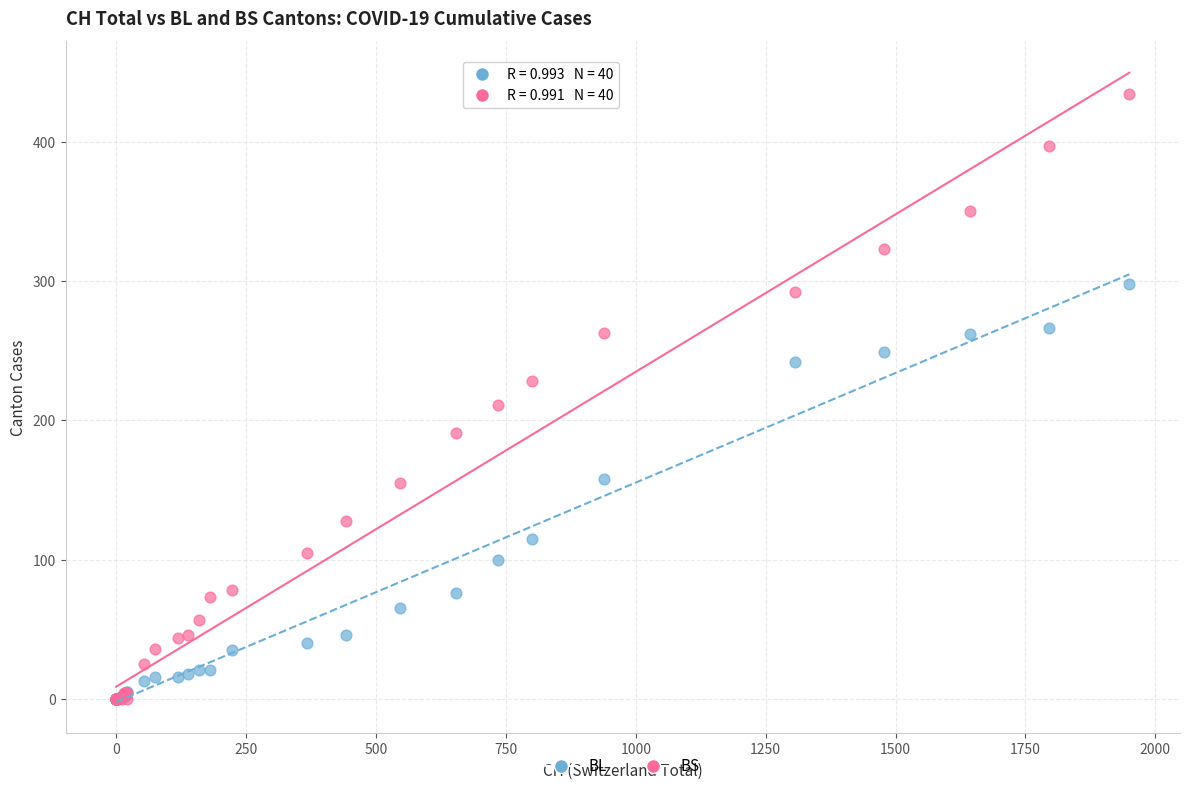

Across all series, what Y value is closest to 217?

211